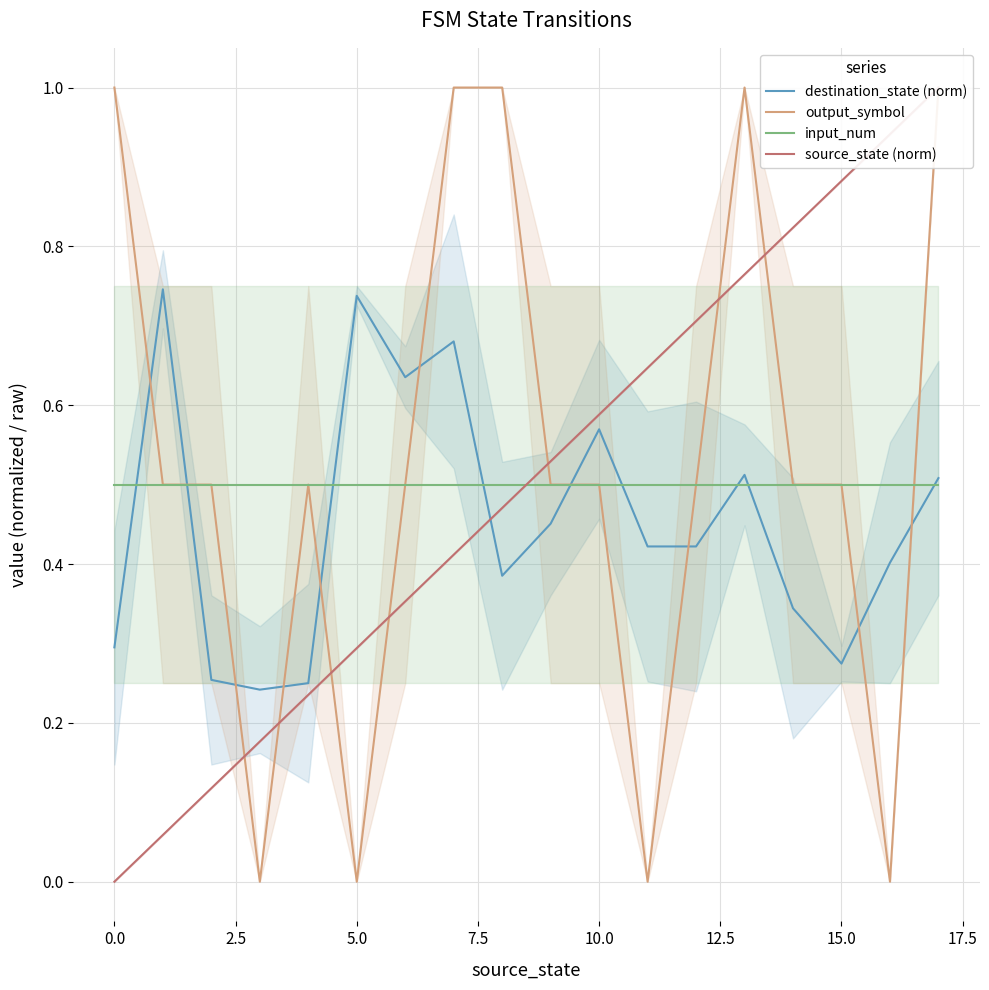

How many interior local valleys does the output_symbol series have?

4